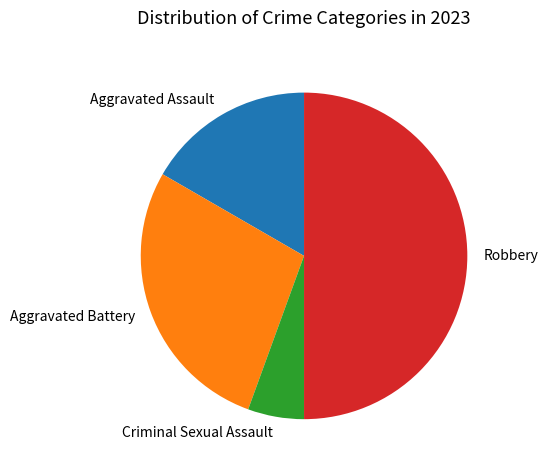

Approximately how many times larger is the value at Aggravated Battery compared to Robbery?

0.6